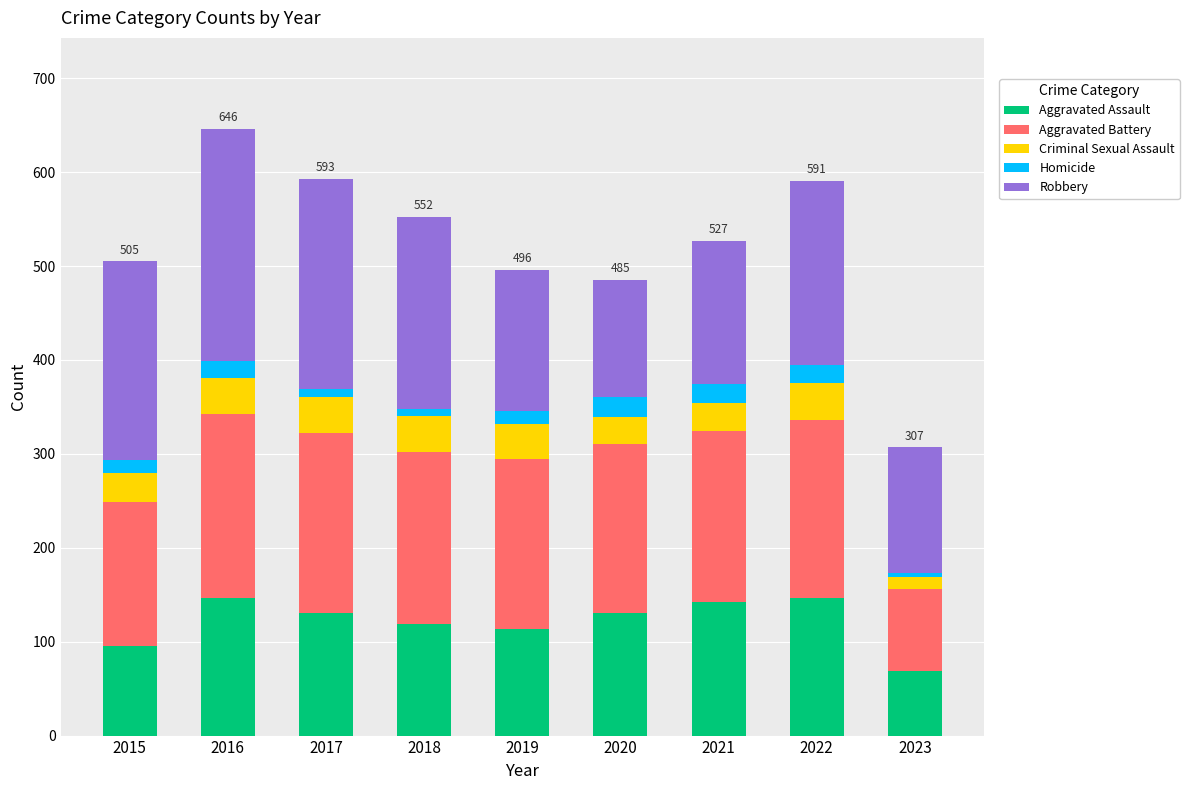

Is it true that Aggravated Assault equals 69 at 2023?

True